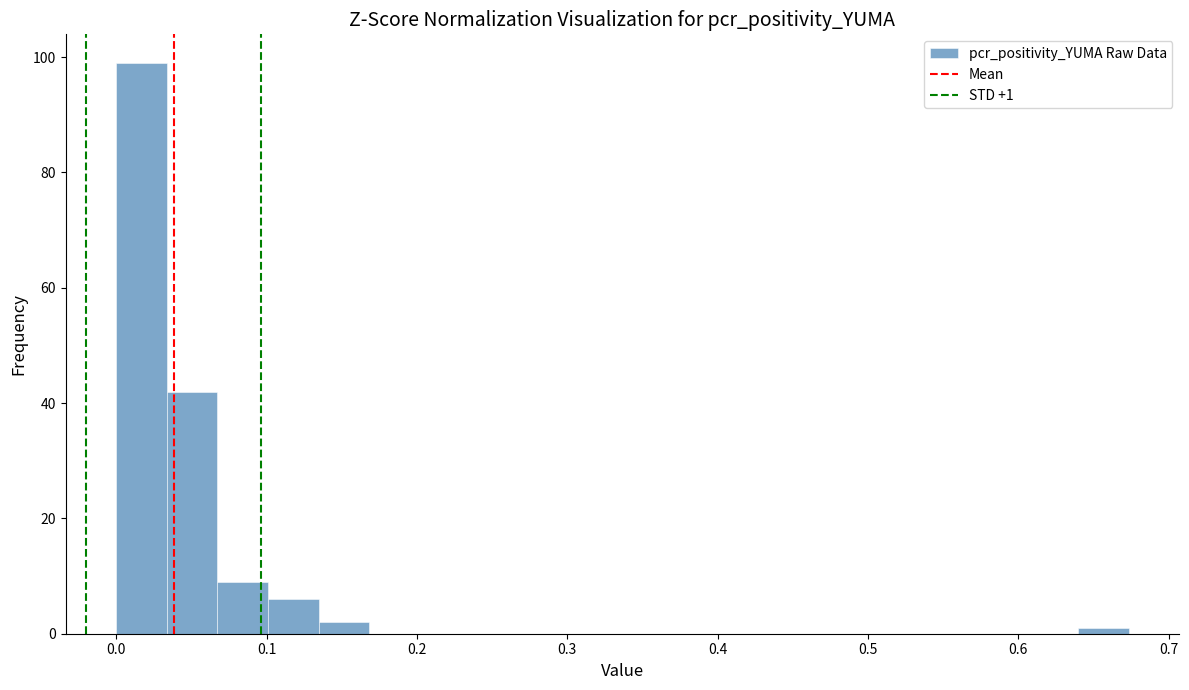

Read against the x-axis, roughly where is the centre of the tallest bar?

0.02